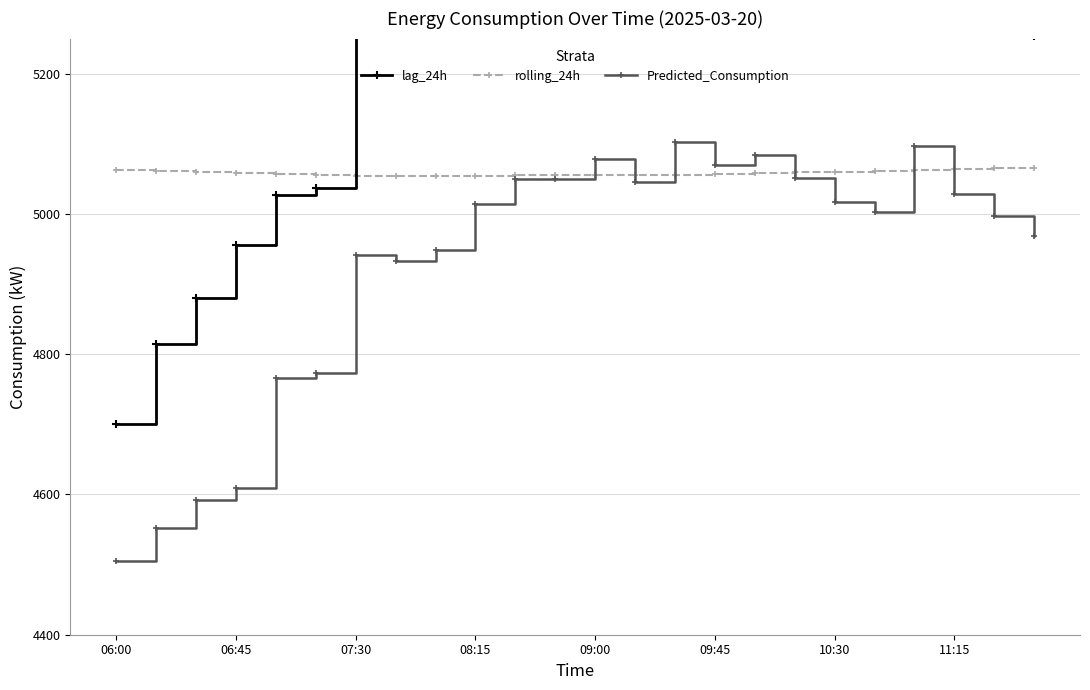

At which category does Predicted_Consumption reach its first local peak?

07:30